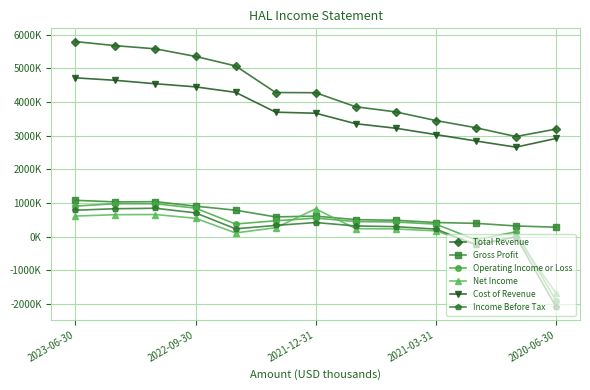

Which series has the largest total across all categories?

Total Revenue